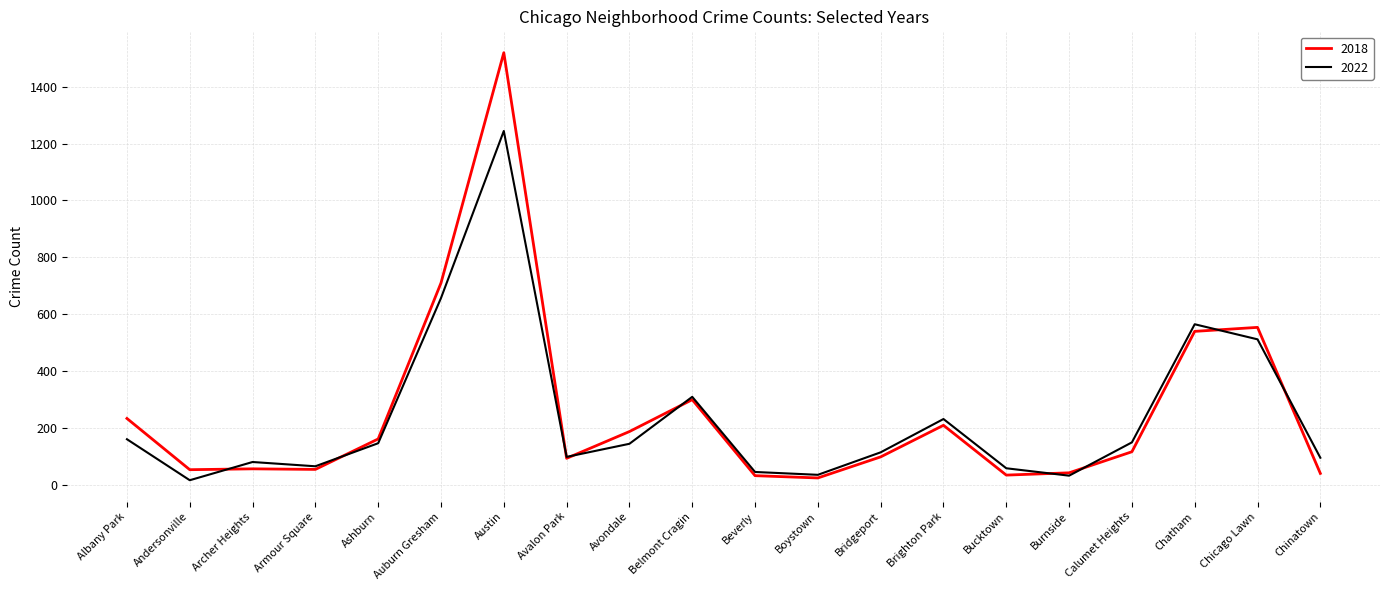

Where is 2018 nearest to the value 772?

Auburn Gresham